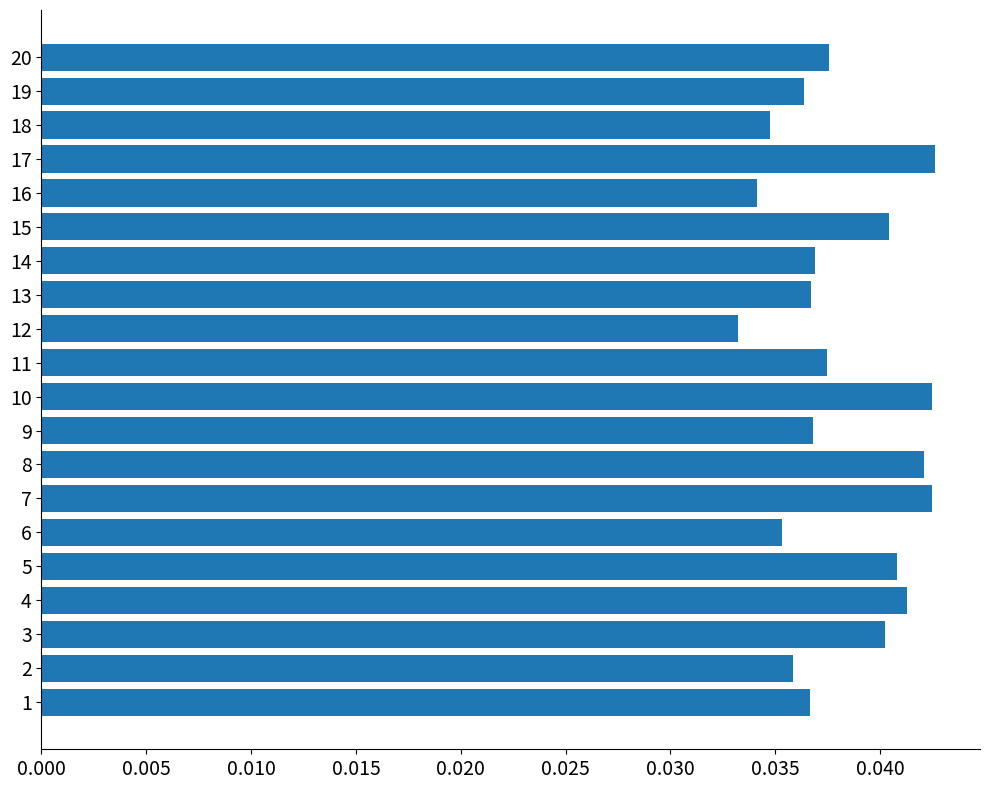

How many distinct data groups are displayed?

1